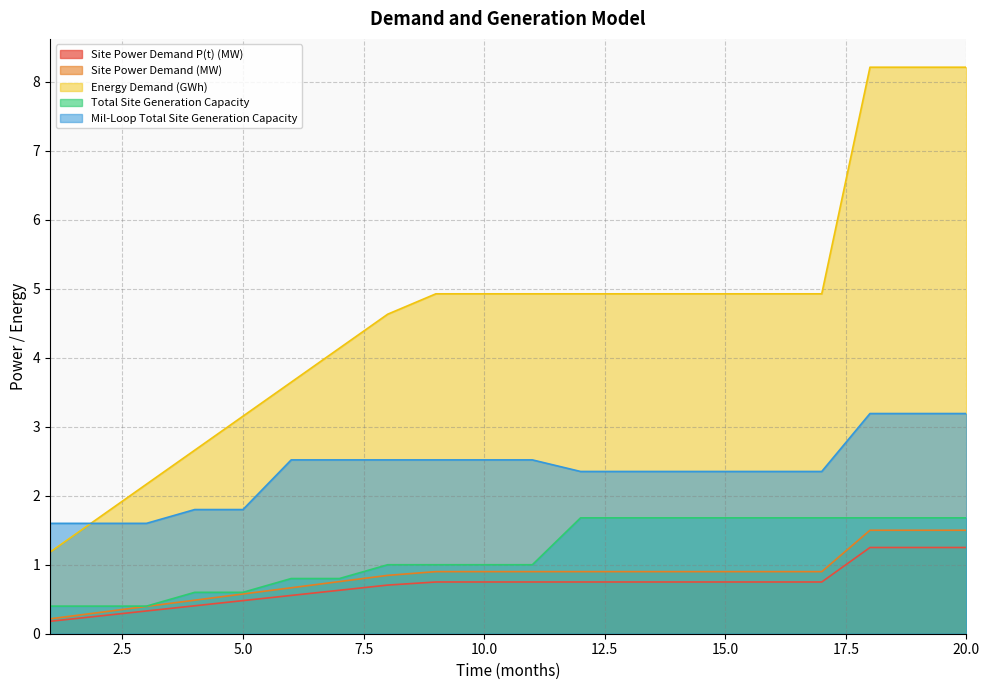

What is the difference between the second highest and minimum values in the Total Site Generation Capacity series?

1.3